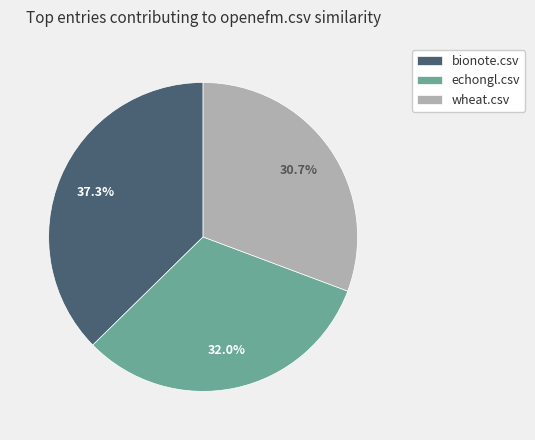

What is the total percentage of wheat.csv and bionote.csv?

68.0%